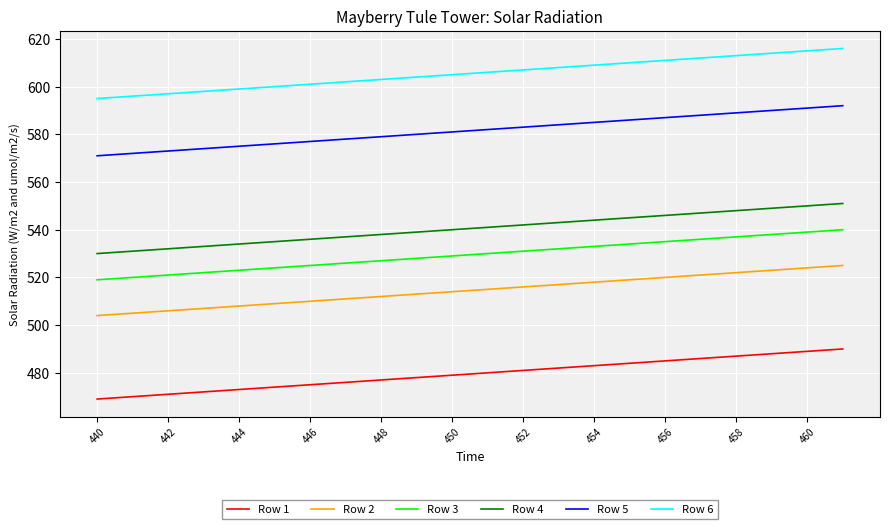

What is the difference between the maximum and minimum values in the Row 3 series?

21